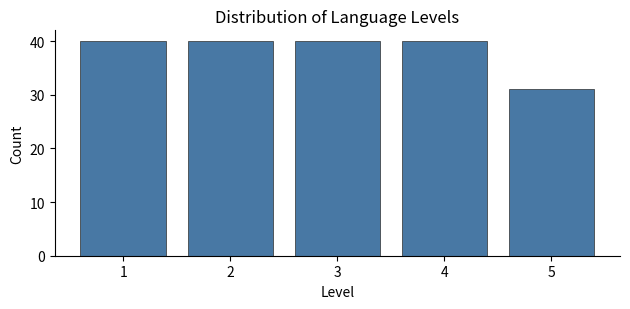

Reading left to right, transcribe all the data shown in this chart.

1=40	2=40	3=40	4=40	5=31